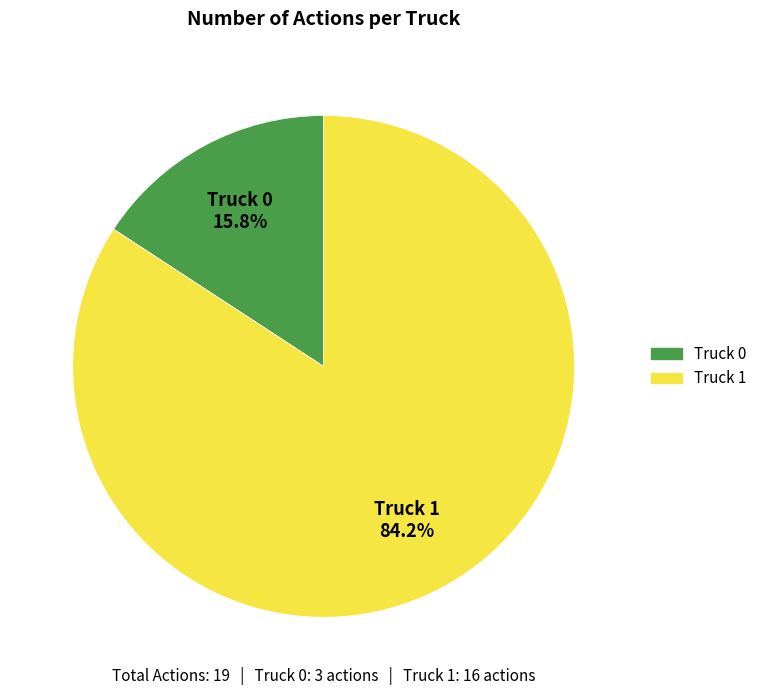

Is there a majority slice in this chart?

Yes